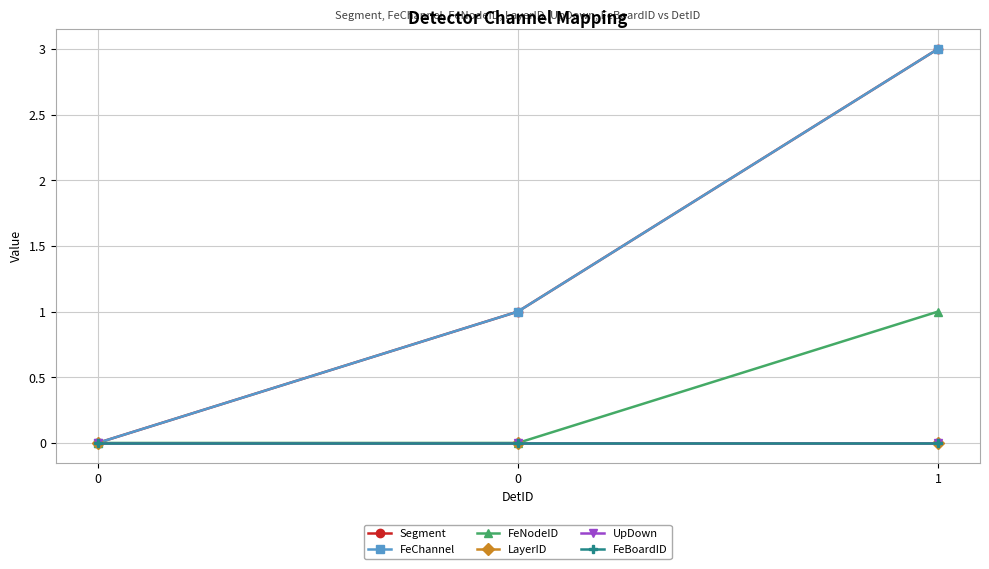

Which series has the largest range (max minus min)?

Segment